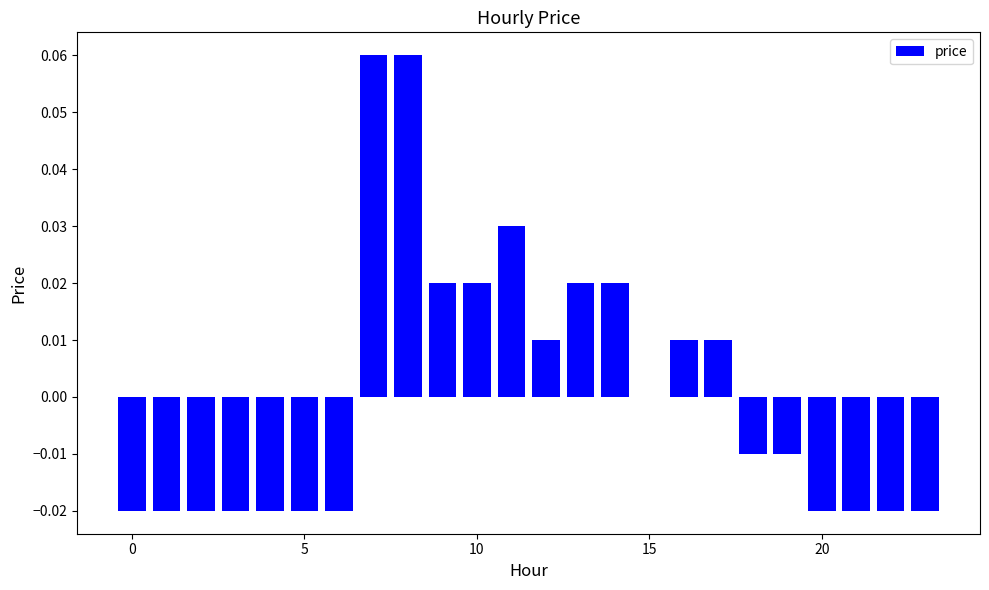

How many series are shown in this chart?

1